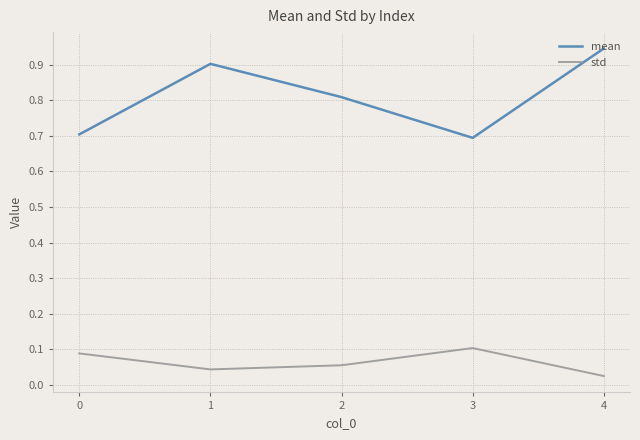

Between 2 and 4, which series saw the biggest shift?

mean